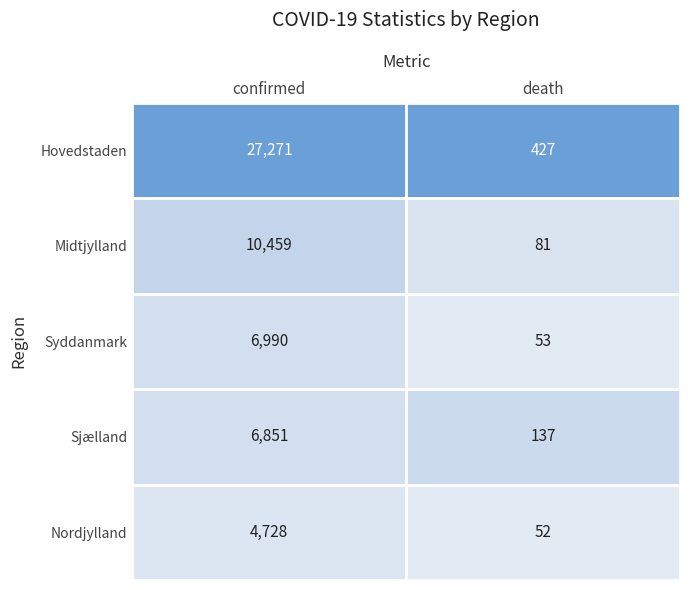

At which category does the chart reach its minimum across all series?

death